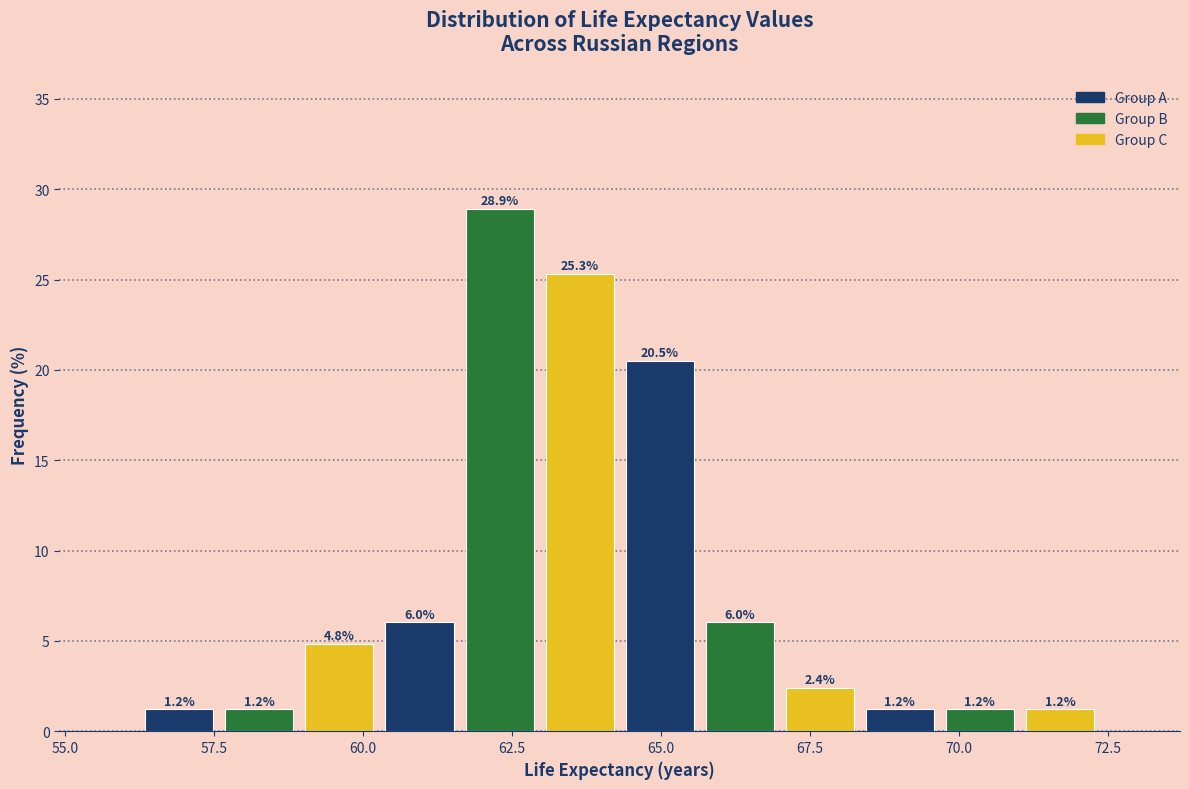

Read against the x-axis, roughly where is the centre of the tallest bar?

62.5